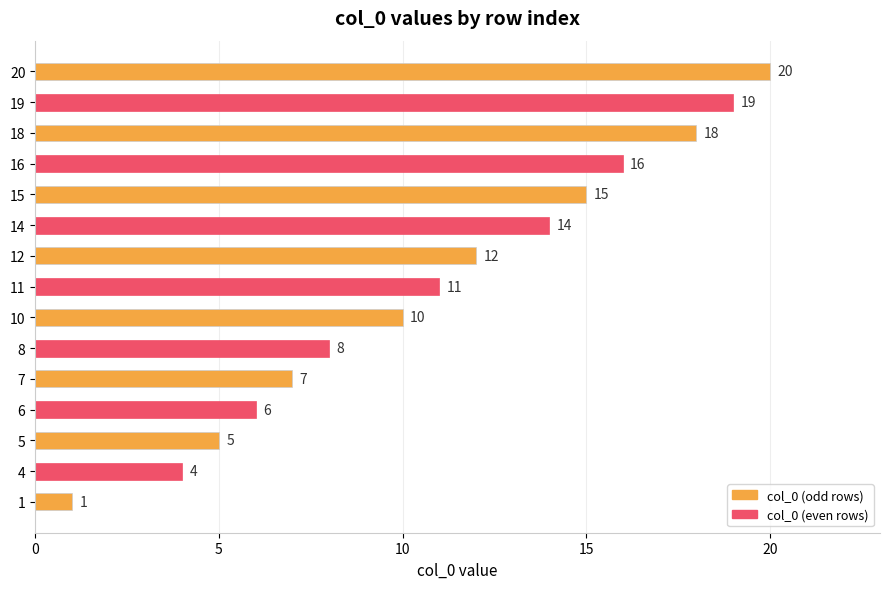

What is the sum of the values at 15 and 14?

29